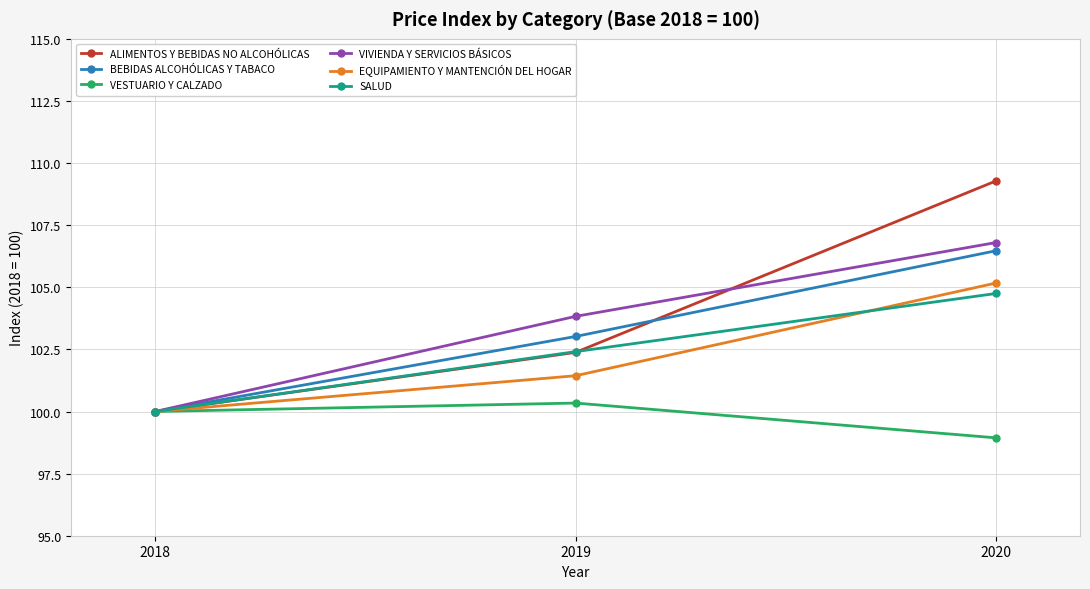

Which series has the largest total across all categories?

ALIMENTOS Y BEBIDAS NO ALCOHÓLICAS